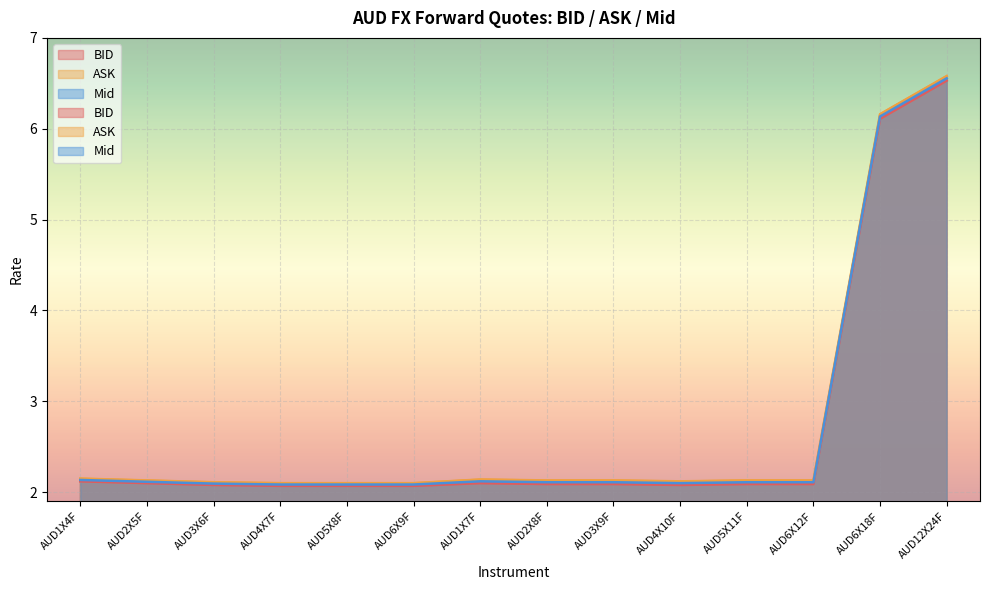

What is the value of the Mid point at the 14th from the left?

6.6